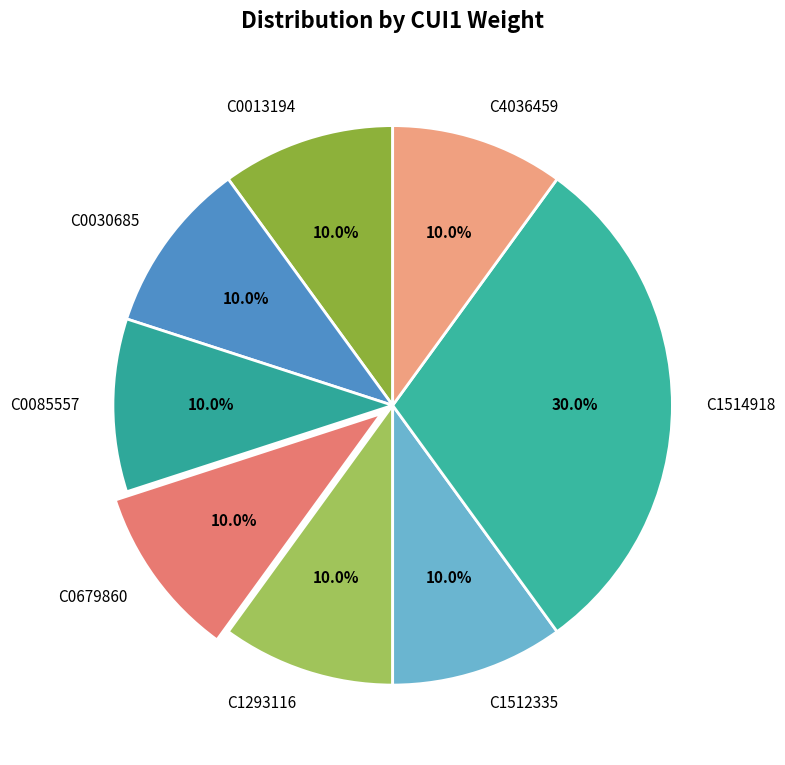

True or false: C0013194 accounts for 10% of the total.

True